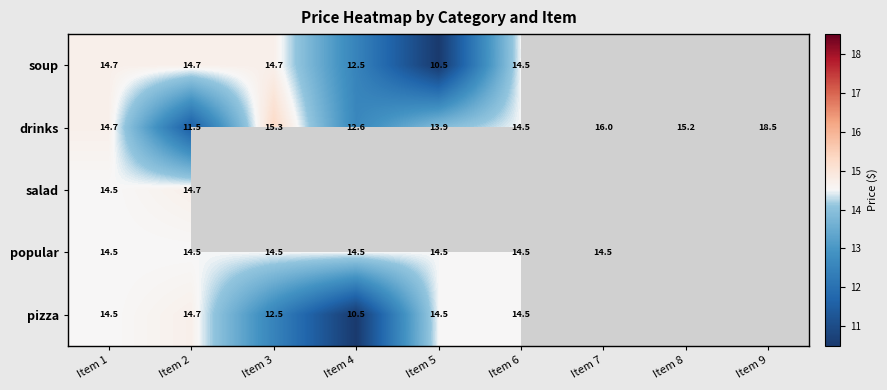

The popular series shows 14.5 at Item 7. True or false?

True